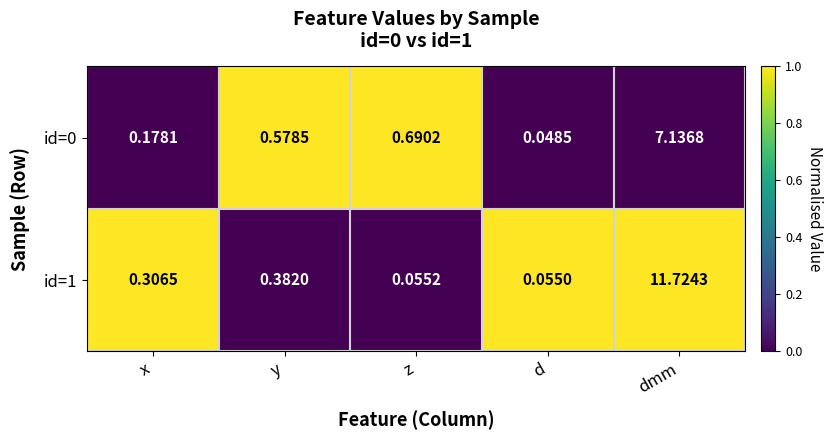

Rank the categories by id=0 value from lowest to highest.

d, x, y, z, dmm